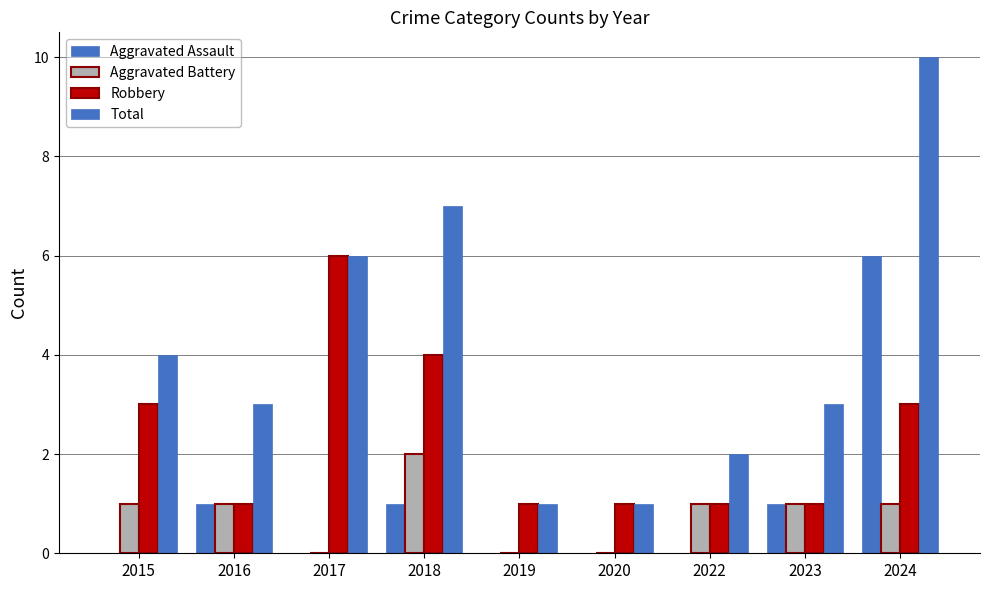

How many groups of bars are there?

9